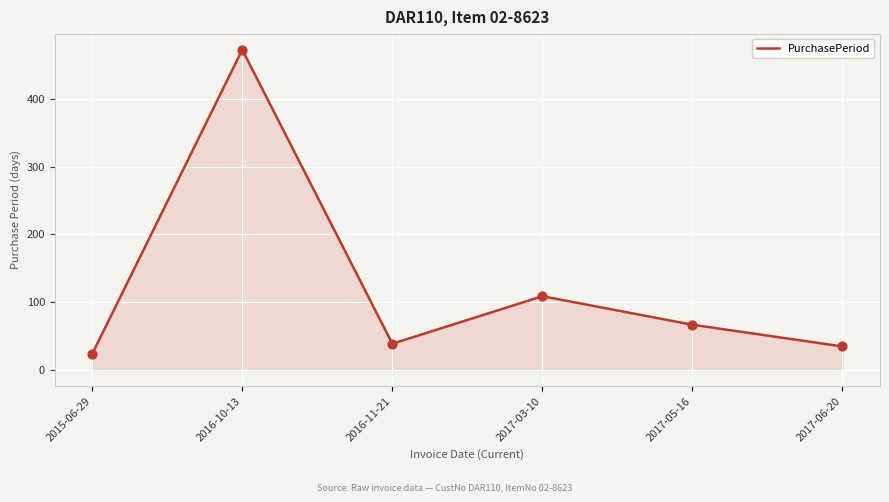

What is the ratio of the value at 2016-11-21 to the value at 2015-06-29?

1.6